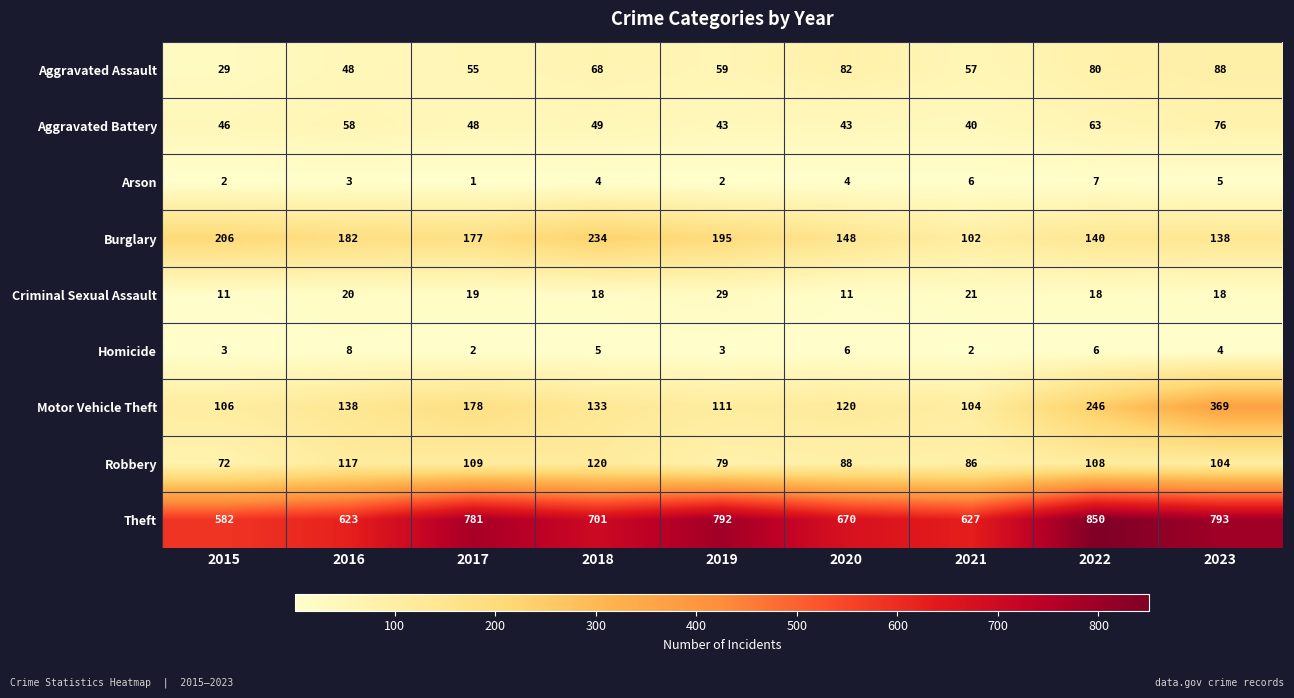

The Theft series shows 1399 at 2023. True or false?

False